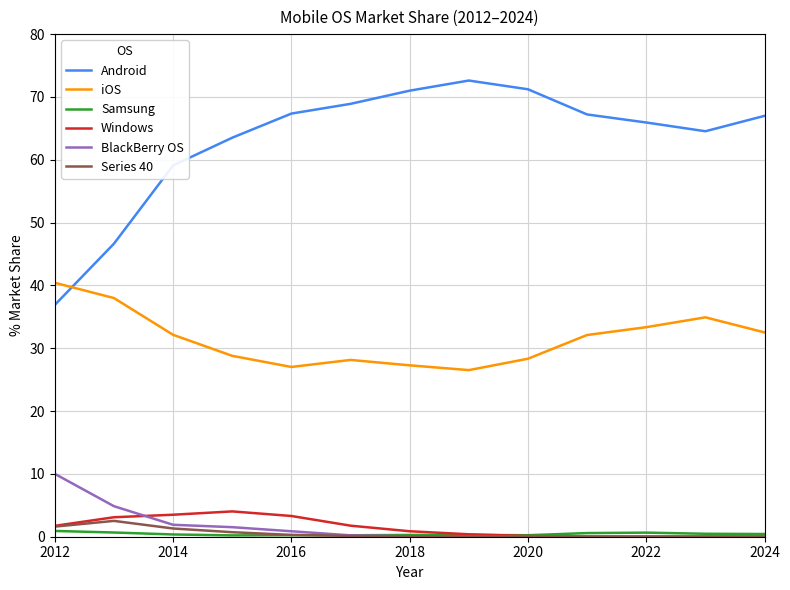

Which series has the widest spread of values?

Android